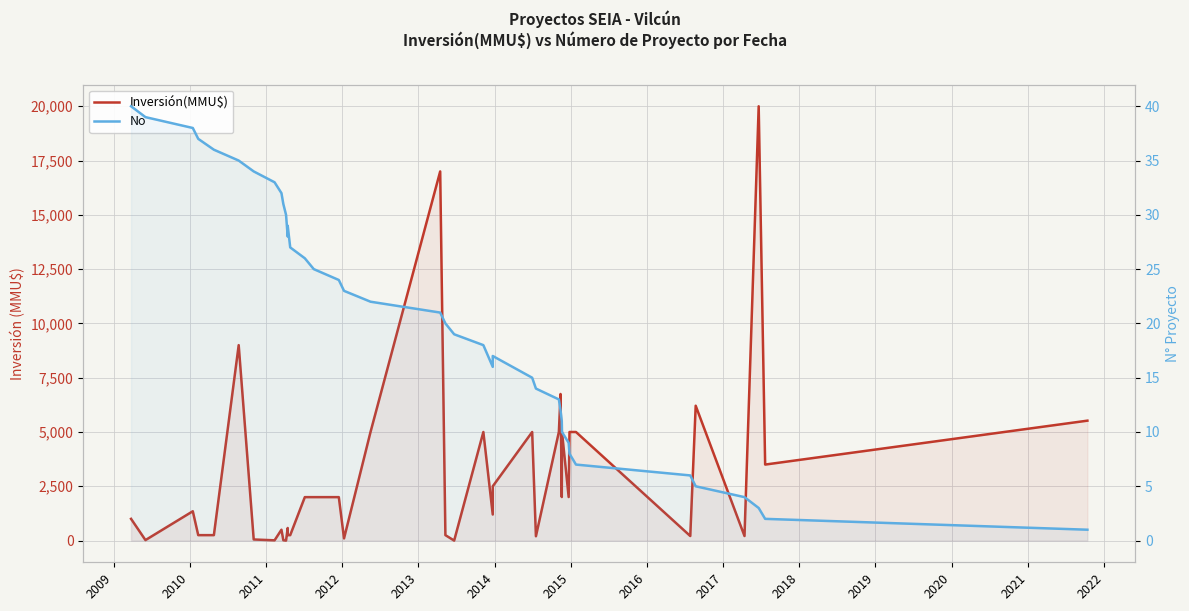

How many times do Inversión(MMU$) and No cross each other?

8